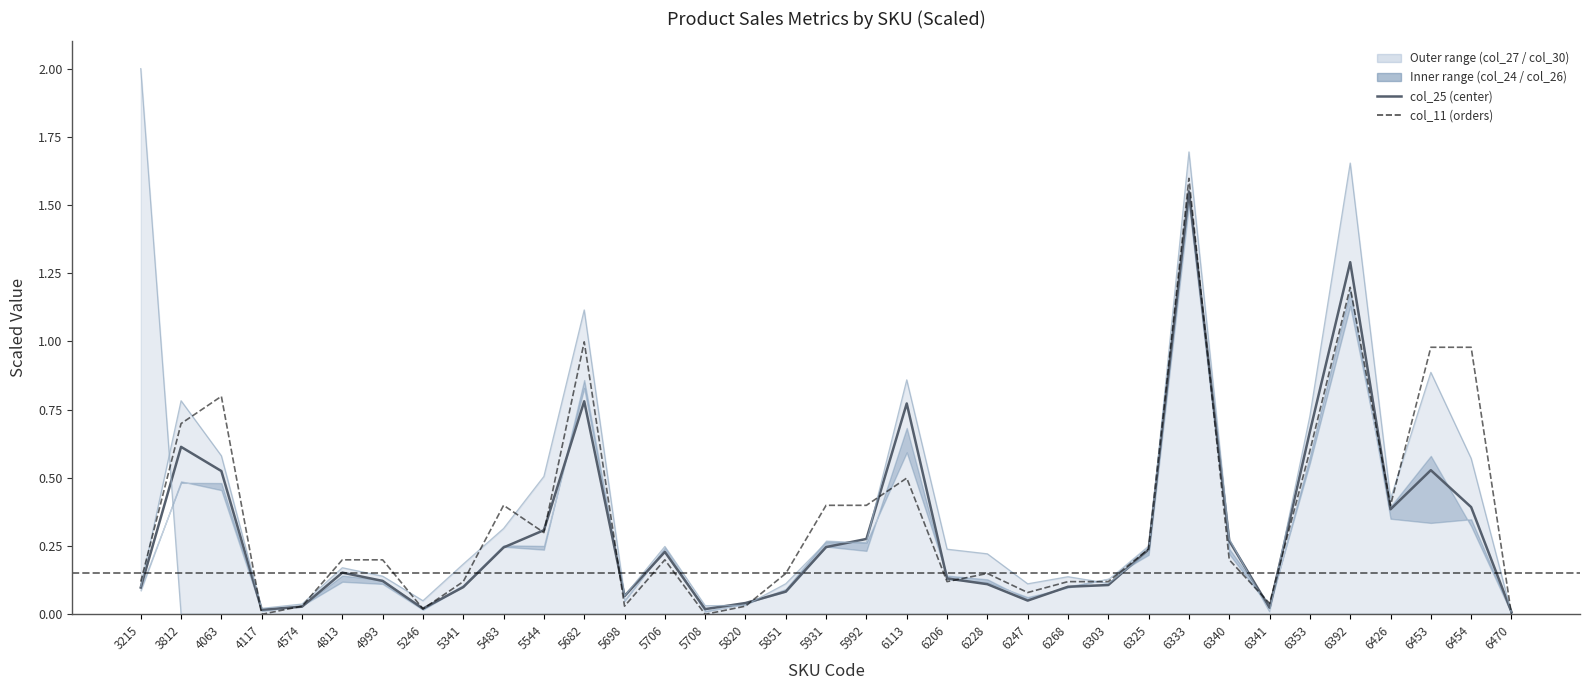

How many interior local valleys does the col_25 (avg_sr1) series have?

7